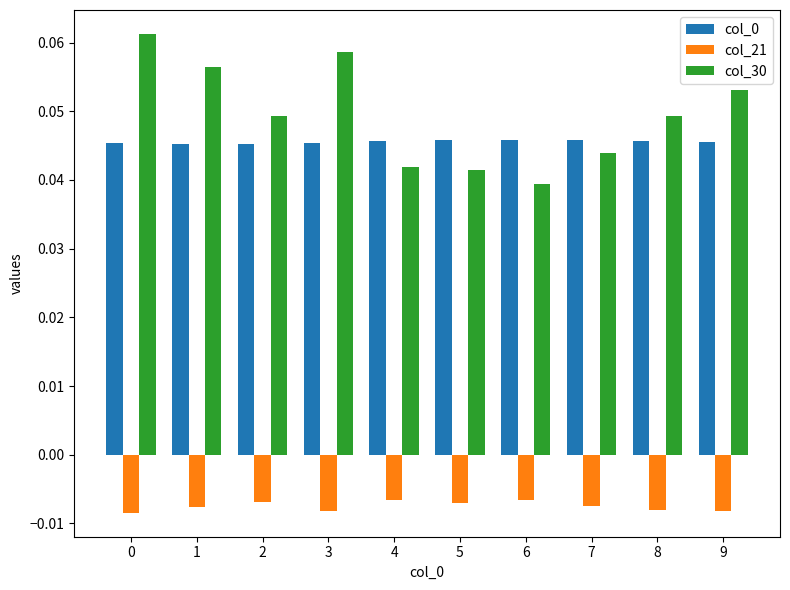

Which series has the largest range (max minus min)?

col_30